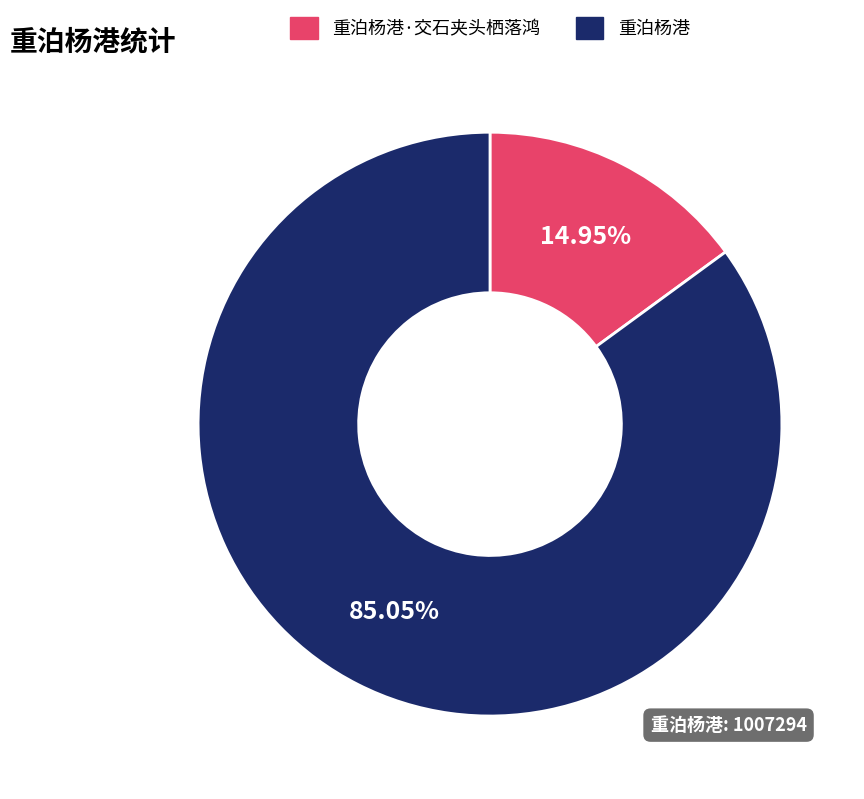

What is the total percentage of 重泊杨港 and 重泊杨港·交石夹头栖落鸿?

100.0%